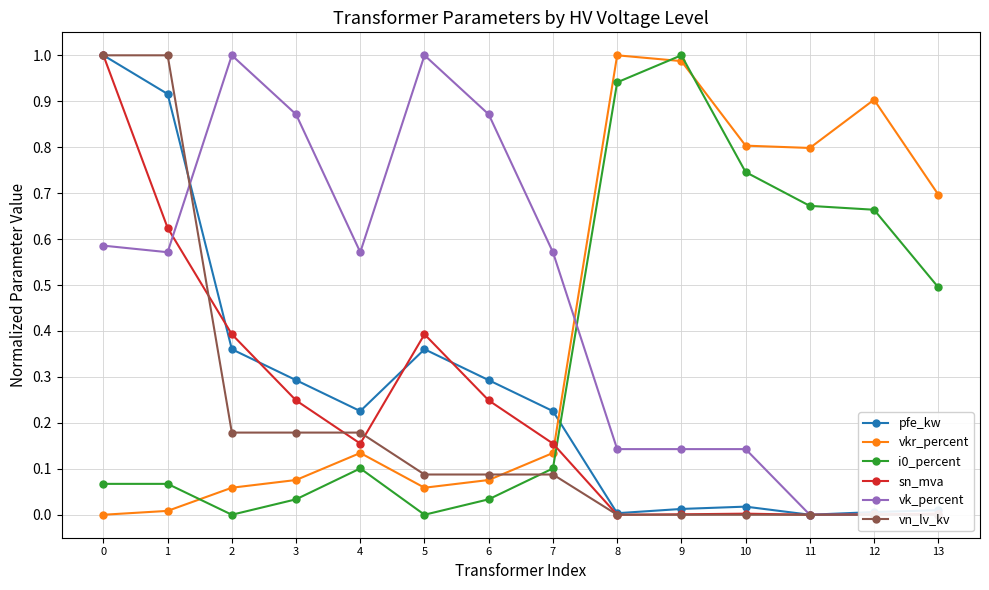

How many vk_percent values are between 0 and 1?

14